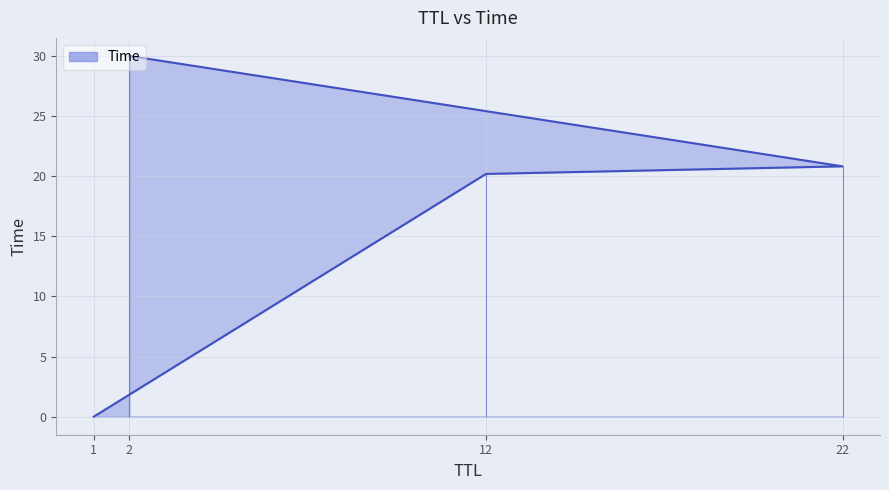

Which category has the lowest value across all series?

1